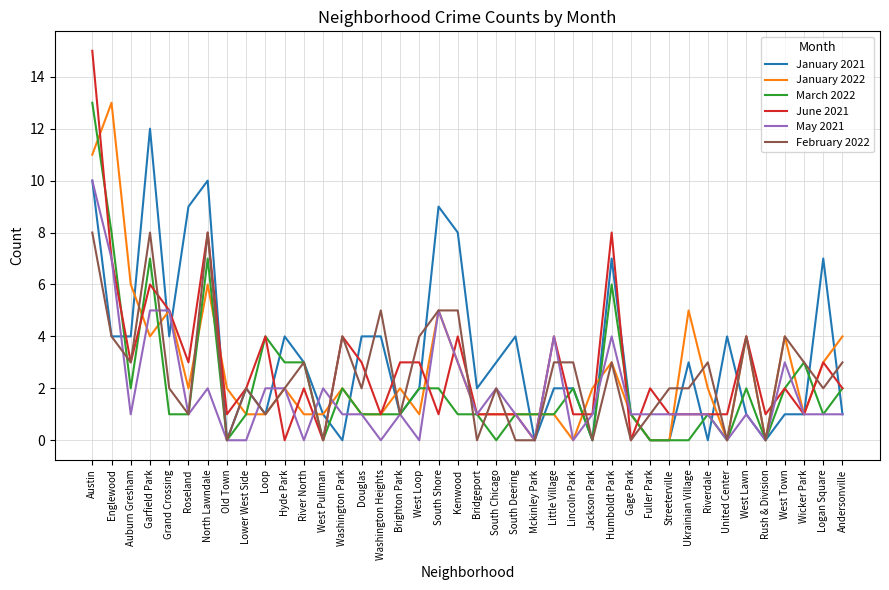

What is the difference between the second highest and minimum values in the May 2021 series?

7